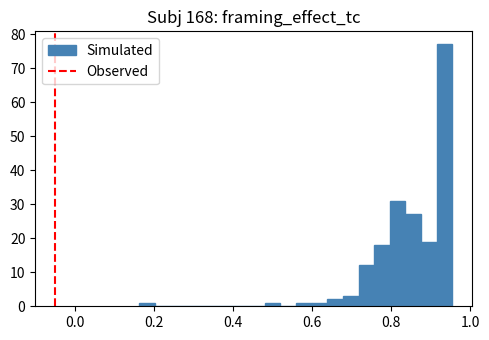

Read against the x-axis, roughly where is the centre of the tallest bar?

0.94